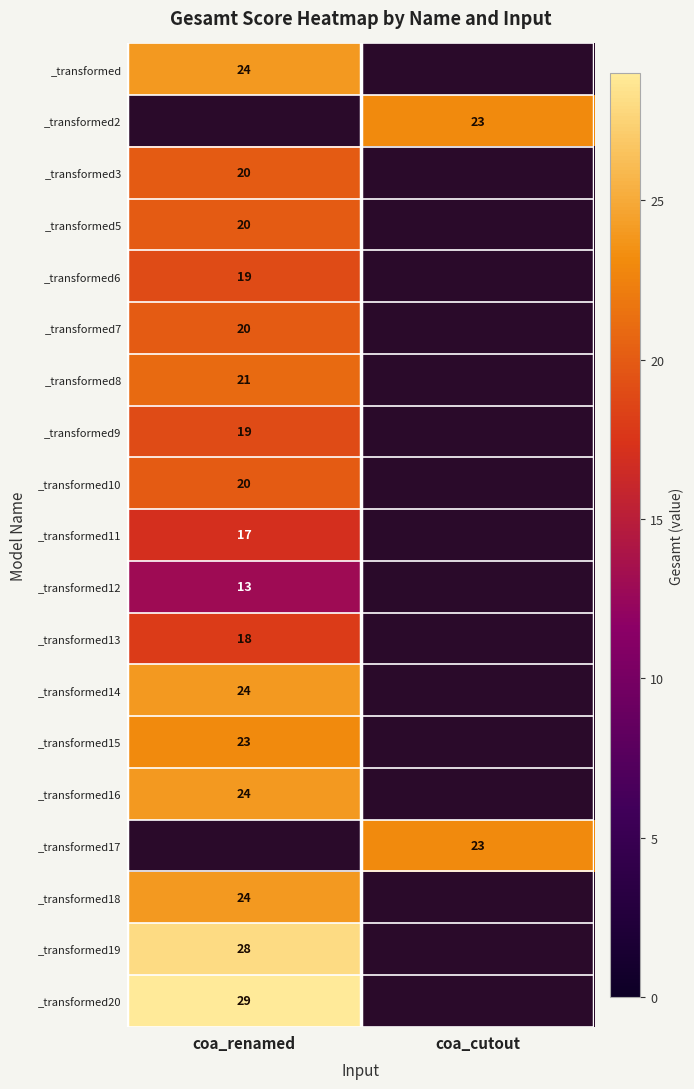

Is it true that _transformed20 equals 29 at coa_renamed?

True